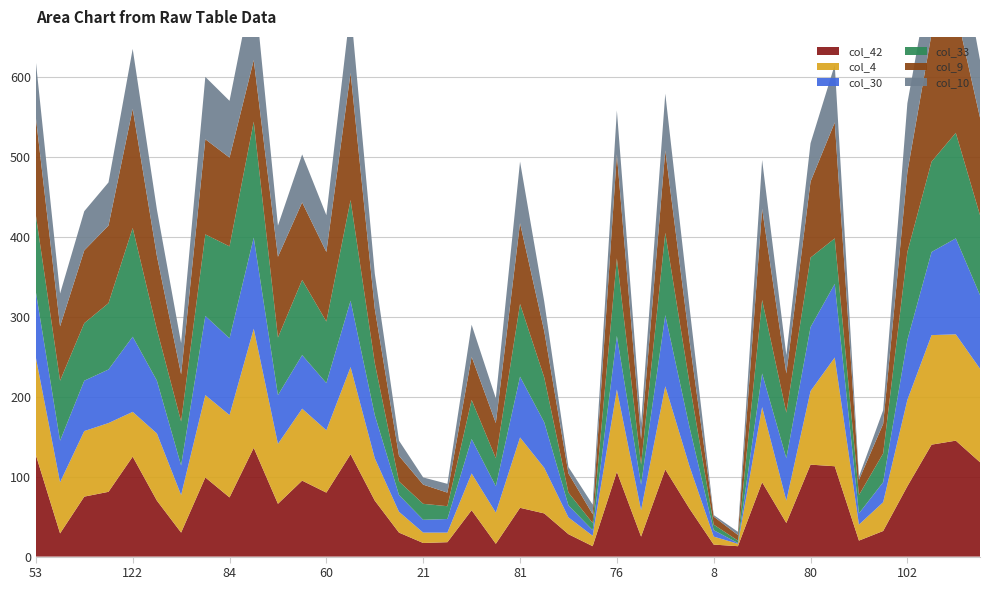

Reading right to left, what are all the values shown in this chart?

col_42: 107=118	121=145	94=140	102=88	27=32	11=20	96=113	80=115	36=42	82=93	3=13	8=15	47=60	71=109	29=25	76=106	4=13	19=28	42=54	81=61	41=16	41=58	17=18	21=17	27=30	55=70	95=128	60=80	67=95	70=66	122=136	84=74	88=99	38=30	57=70	122=125	70=81	67=75	41=29	53=127
col_4: 107=117	121=133	94=137	102=108	27=36	11=20	96=136	80=92	36=28	82=94	3=3	8=10	47=53	71=104	29=33	76=103	4=13	19=21	42=57	81=88	41=39	41=46	17=12	21=13	27=26	55=53	95=109	60=78	67=90	70=75	122=149	84=103	88=103	38=47	57=84	122=56	70=86	67=82	41=64	53=122
col_30: 107=92	121=120	94=104	102=75	27=25	11=14	96=92	80=80	36=53	82=42	3=1	8=8	47=49	71=89	29=32	76=67	4=7	19=15	42=57	81=76	41=33	41=43	17=17	21=16	27=21	55=54	95=83	60=59	67=67	70=61	122=114	84=96	88=99	38=37	57=66	122=94	70=67	67=63	41=52	53=82
col_33: 107=100	121=132	94=113	102=110	27=36	11=23	96=57	80=87	36=57	82=92	3=3	8=7	47=55	71=103	29=25	76=97	4=9	19=16	42=56	81=91	41=35	41=49	17=16	21=20	27=17	55=65	95=126	60=77	67=94	70=72	122=145	84=115	88=102	38=55	57=64	122=136	70=83	67=72	41=75	53=96
col_9: 107=122	121=154	94=160	102=100	27=37	11=19	96=145	80=95	36=49	82=114	3=7	8=10	47=53	71=103	29=32	76=130	4=11	19=24	42=58	81=101	41=44	41=54	17=17	21=24	27=32	55=68	95=159	60=87	67=97	70=101	122=77	84=111	88=119	38=59	57=92	122=149	70=97	67=91	41=68	53=122
col_10: 107=72	121=102	94=81	102=86	27=17	11=4	96=72	80=48	36=23	82=61	3=4	8=2	47=42	71=71	29=20	76=55	4=12	19=8	42=37	81=77	41=31	41=40	17=11	21=9	27=19	55=44	95=82	60=46	67=60	70=39	122=101	84=71	88=78	38=39	57=58	122=75	70=54	67=49	41=41	53=70